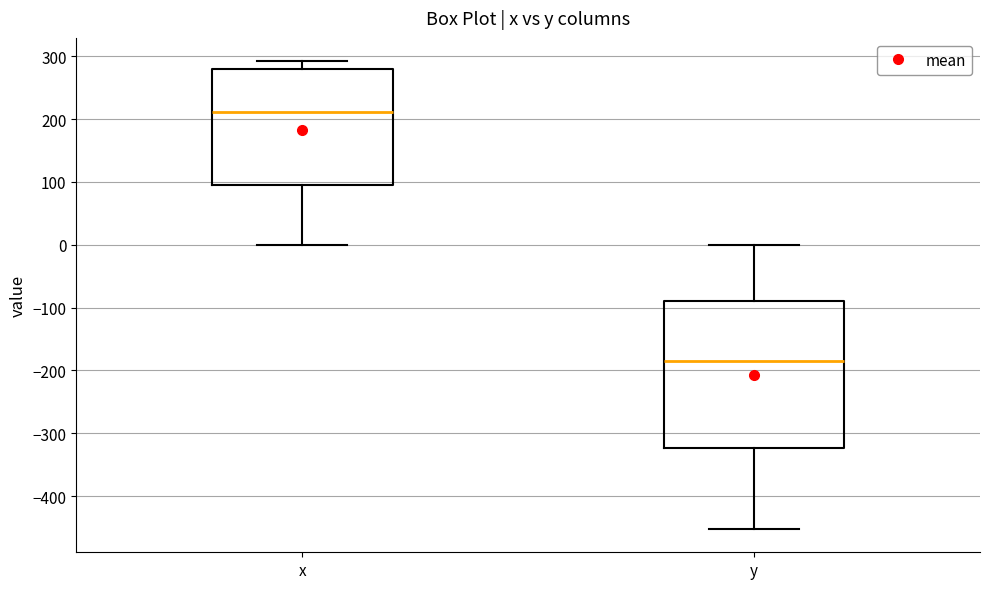

Comparing the boxes themselves (not the whiskers), which one is the tallest?

y